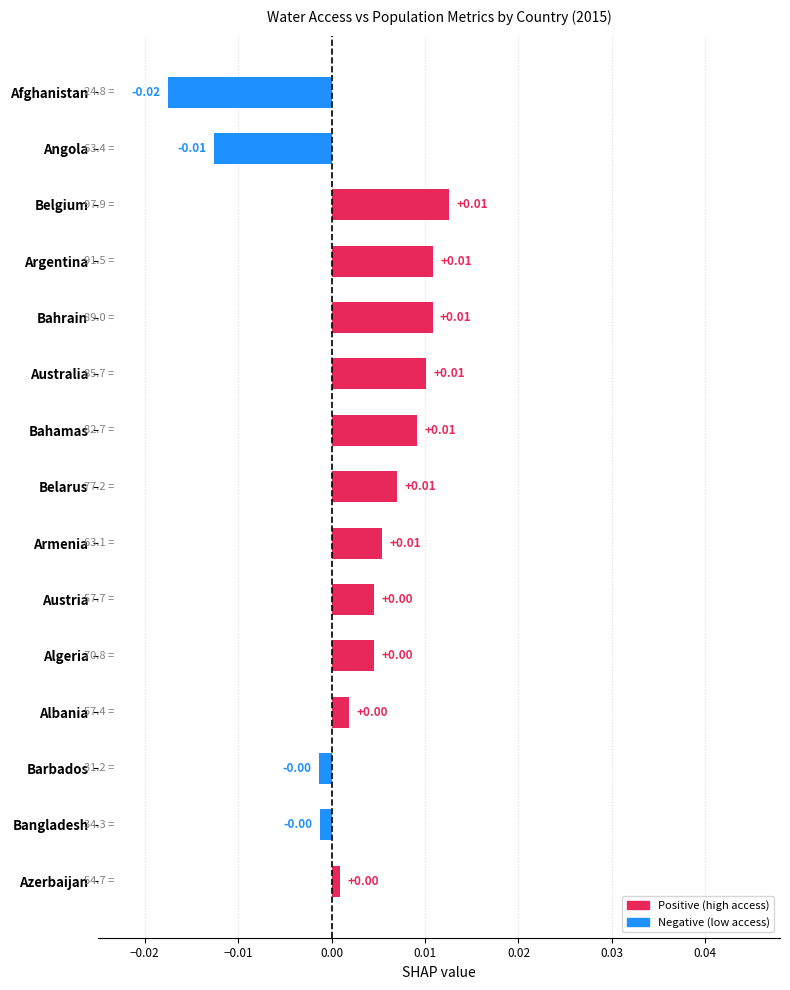

Which category has the lowest value across all series?

Afghanistan